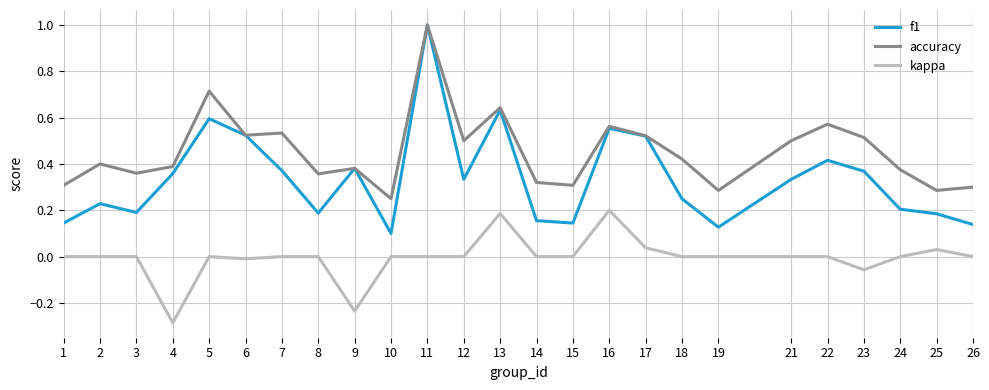

At which label does kappa reach its minimum?

4